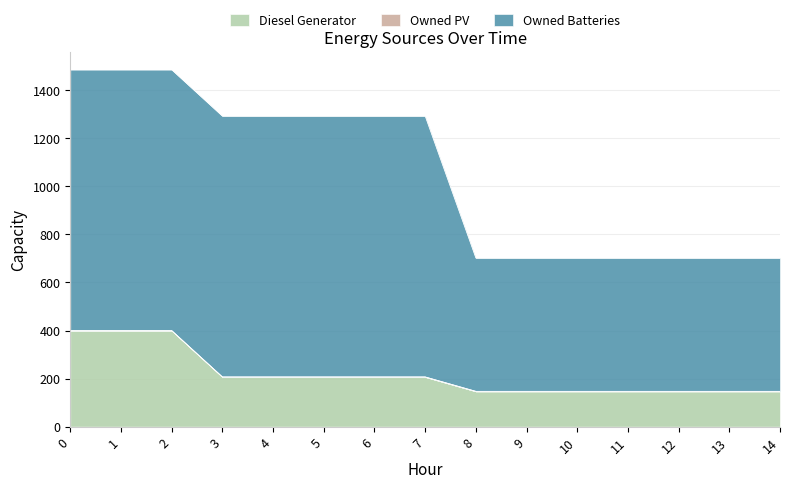

What is the value of the Owned Batteries point at the 3rd from the left?

1086.0